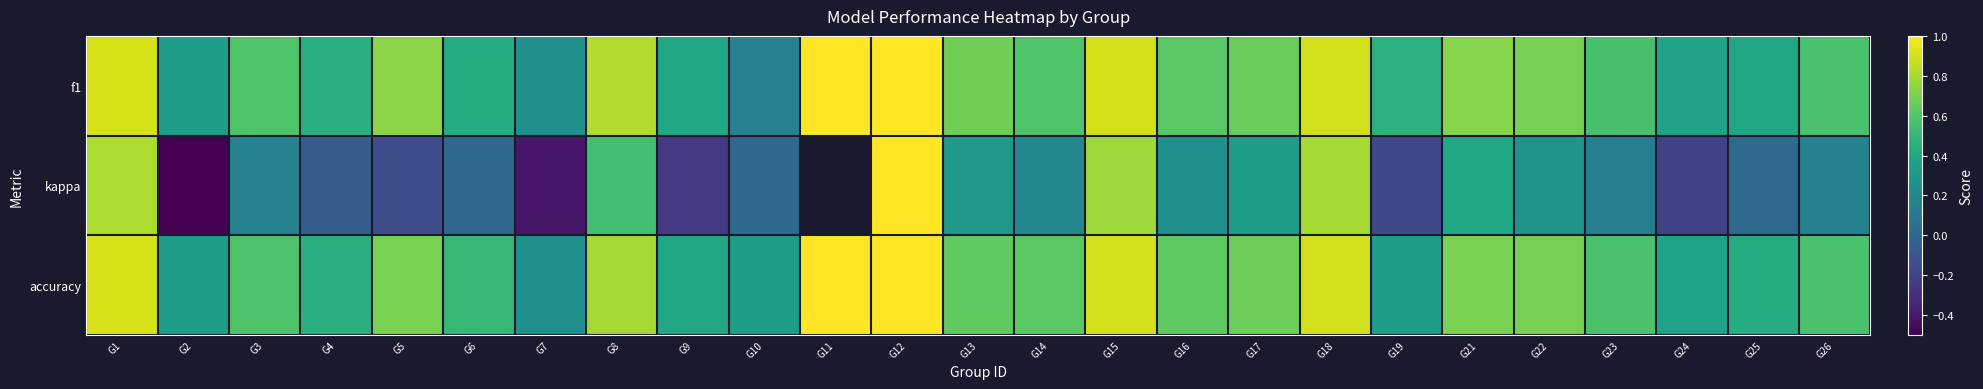

What is the average value of the accuracy series?

0.6